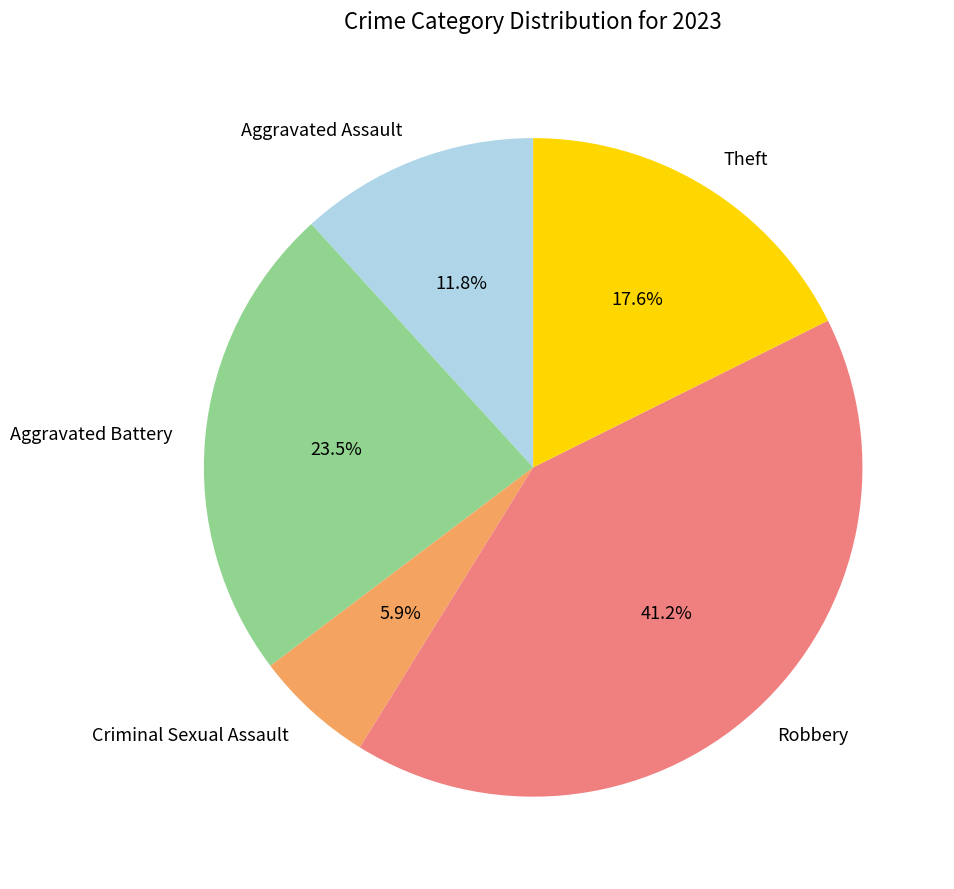

To the nearest percent, what portion does Aggravated Assault represent?

12%